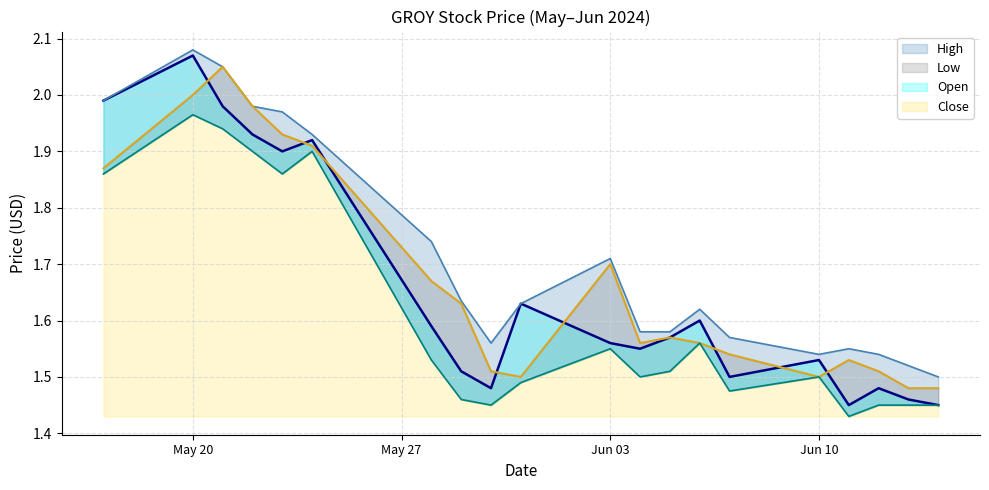

Which series has the largest total across all categories?

High